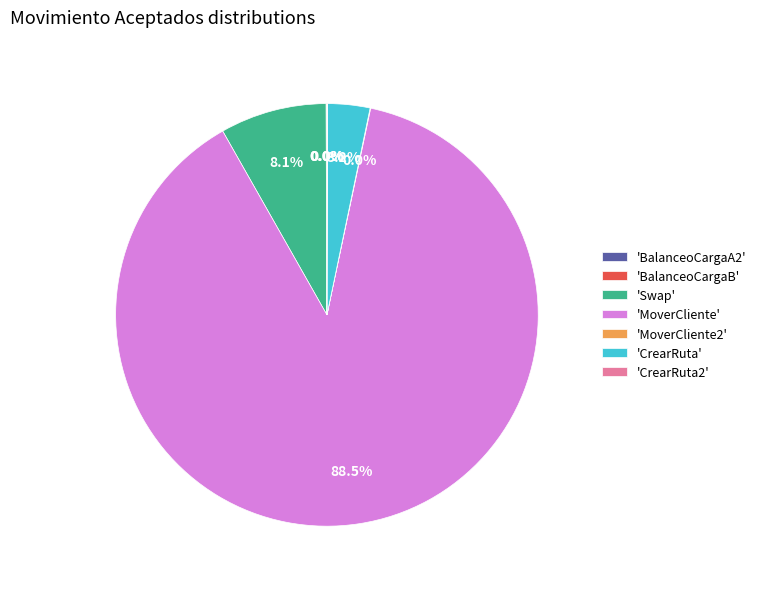

Is 'MoverCliente' the majority of the pie?

Yes